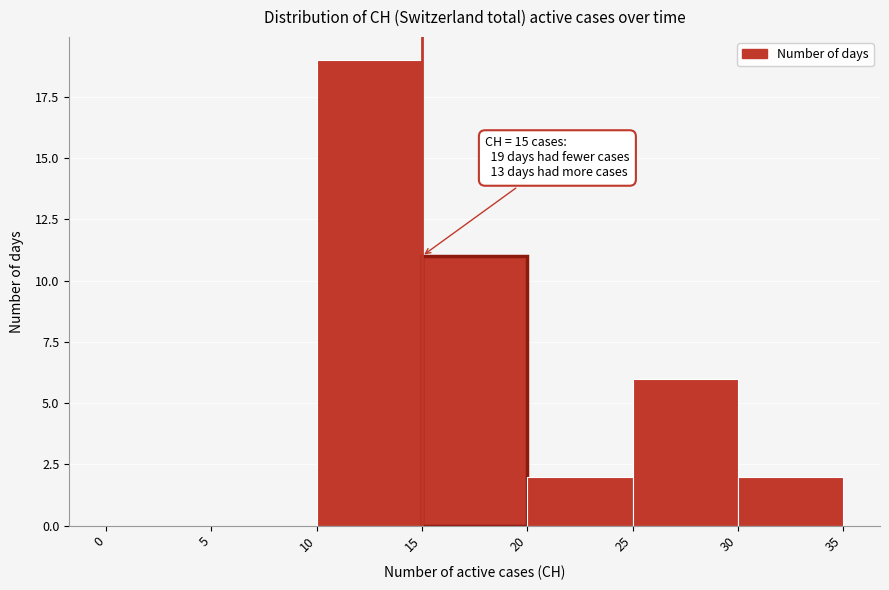

Over which range of the x-axis is the bar tallest?

10 to 15